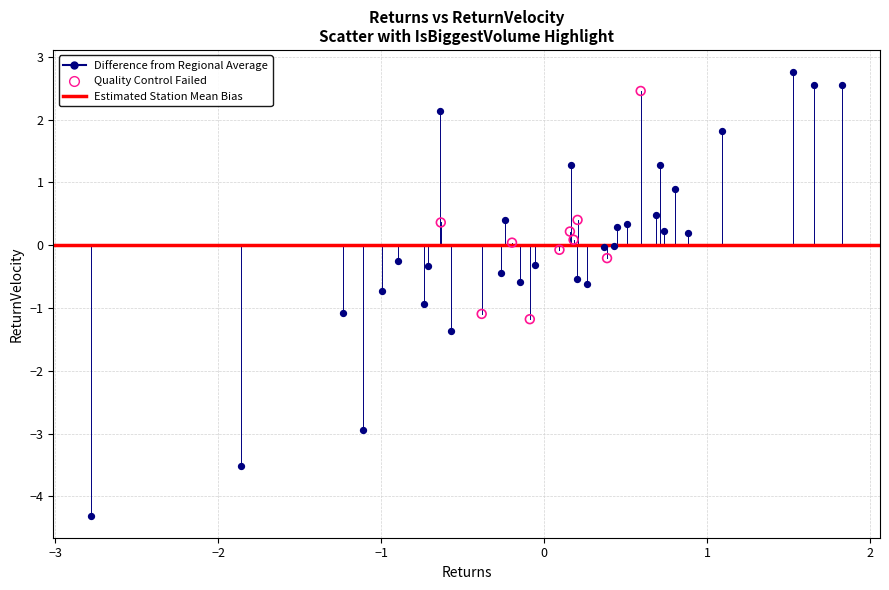

Which series reaches the minimum Y coordinate?

Difference from Regional Average